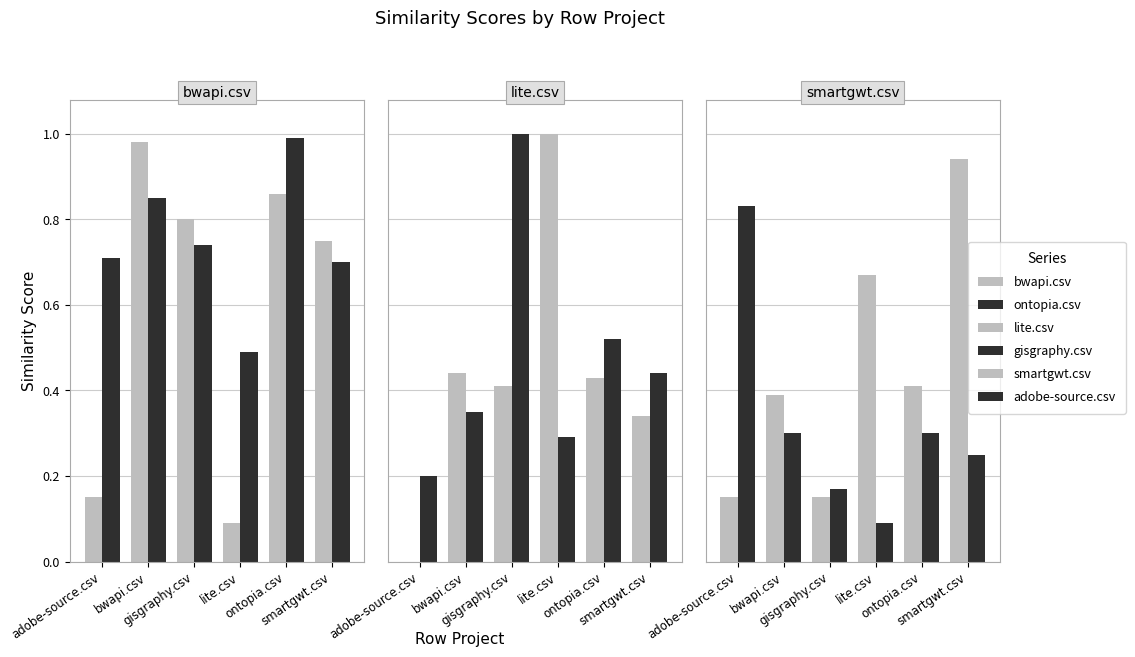

At which category is the sum across all series the highest?

ontopia.csv